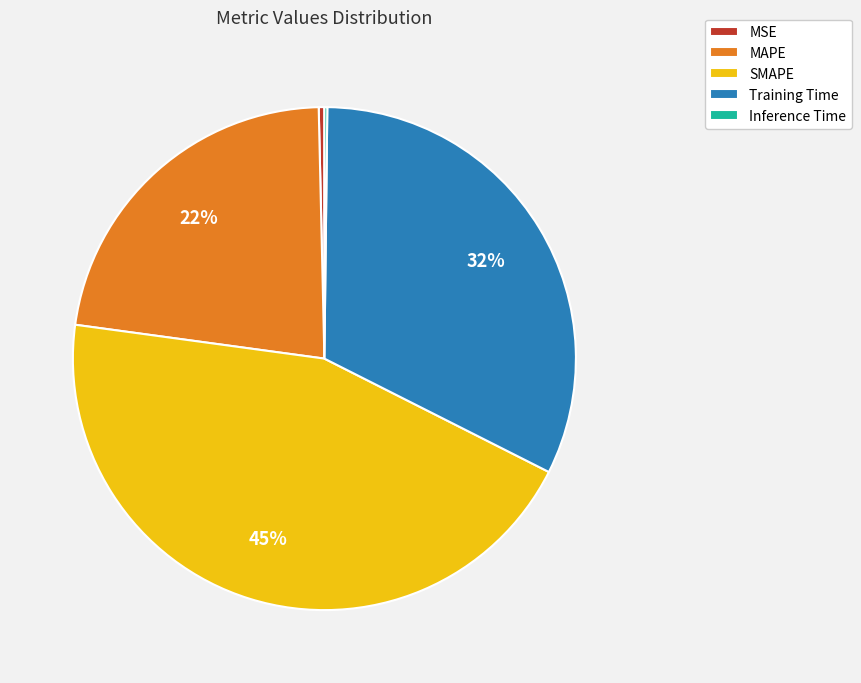

What is the ratio of the value at MAPE to the value at SMAPE?

0.5